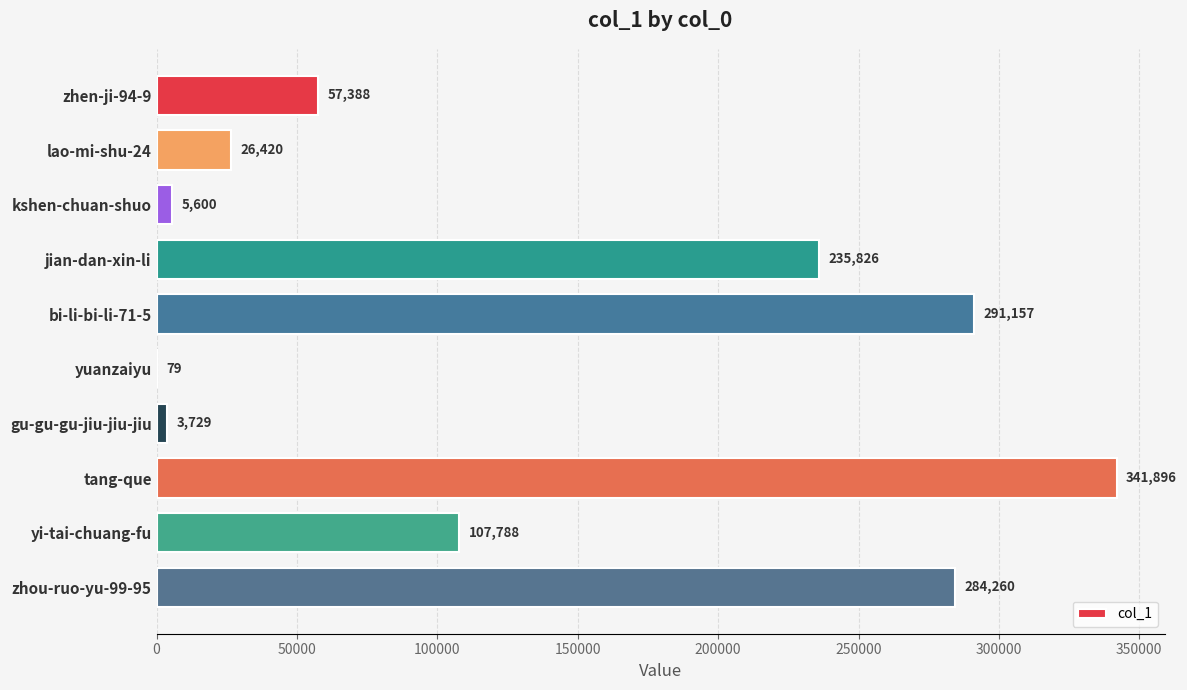

What is the sum of the values at gu-gu-gu-jiu-jiu-jiu and zhen-ji-94-9?

61117